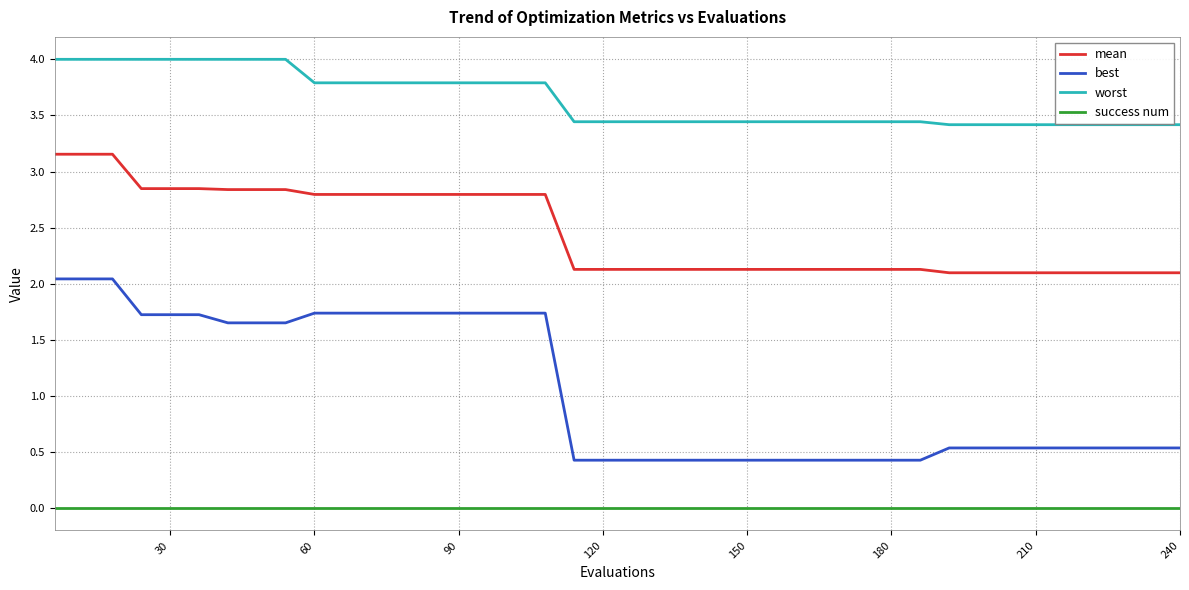

Which series has the widest spread of values?

best